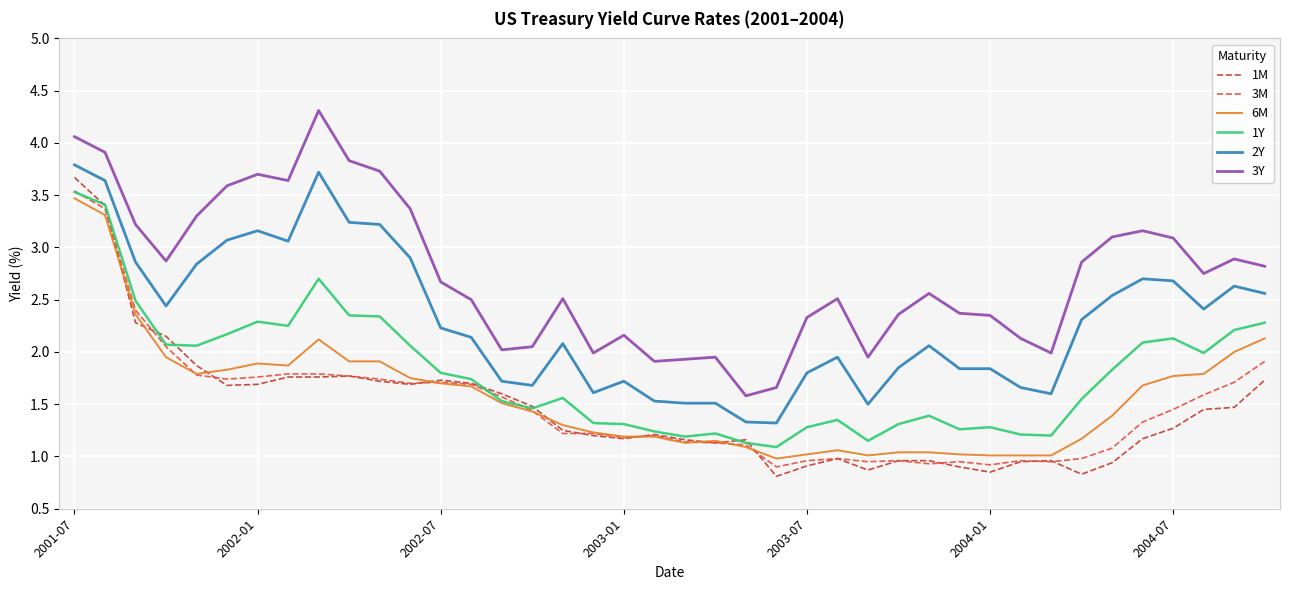

True or false: 3Y and 3M cross at least once.

False